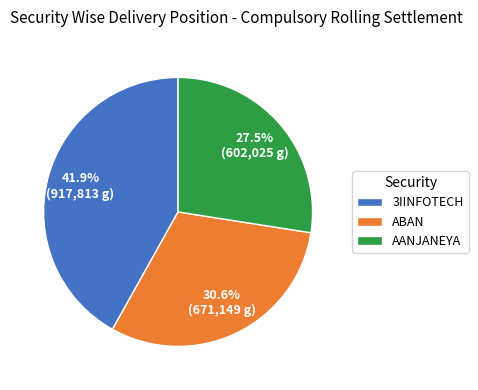

Rank the categories by value from highest to lowest.

3IINFOTECH, ABAN, AANJANEYA